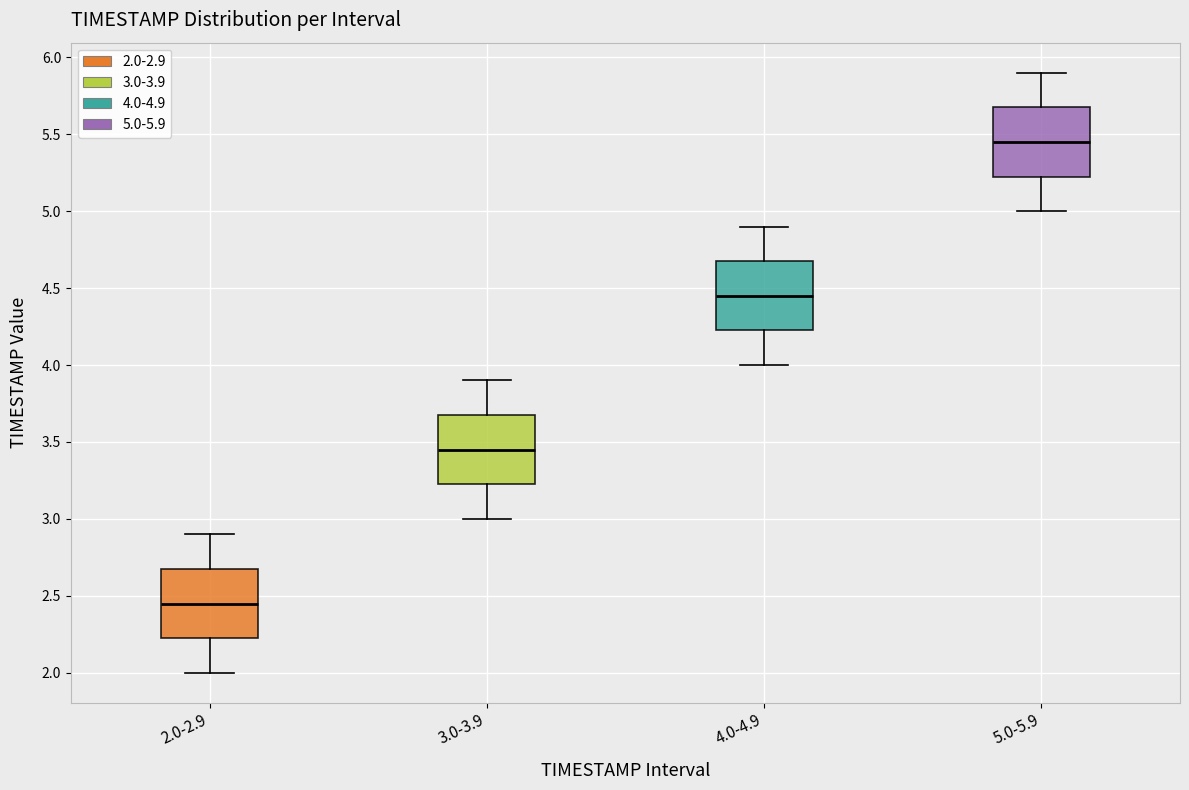

Which box's median line is the lowest?

2.0-2.9